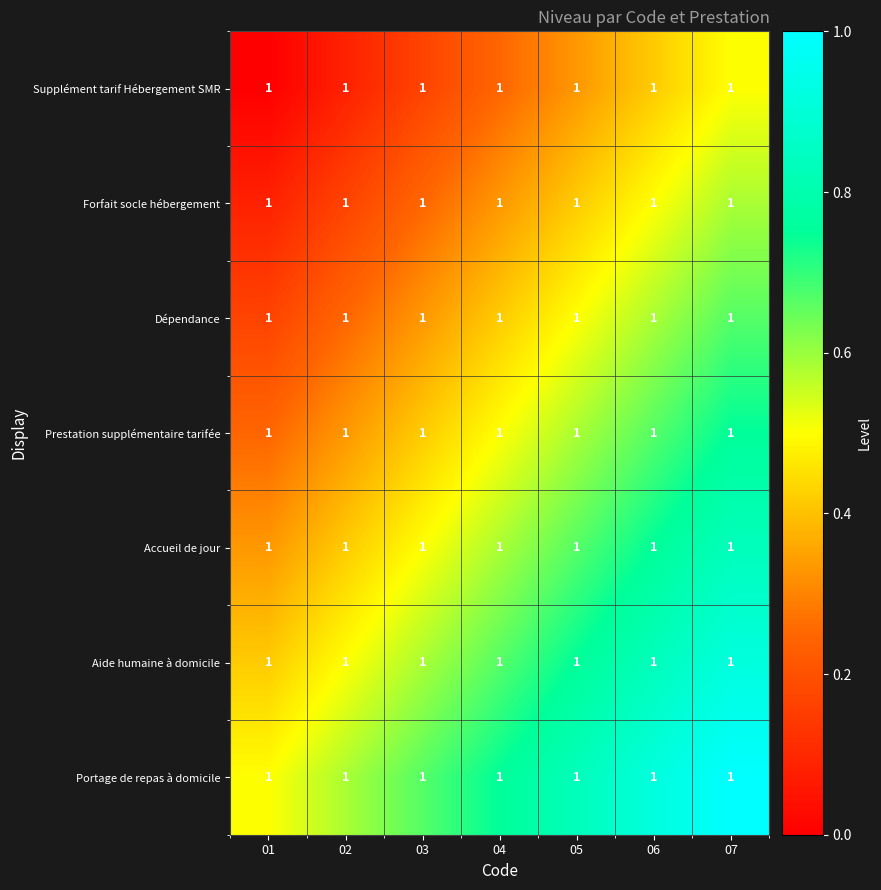

The Accueil de jour series shows 0.3 at 06. True or false?

False